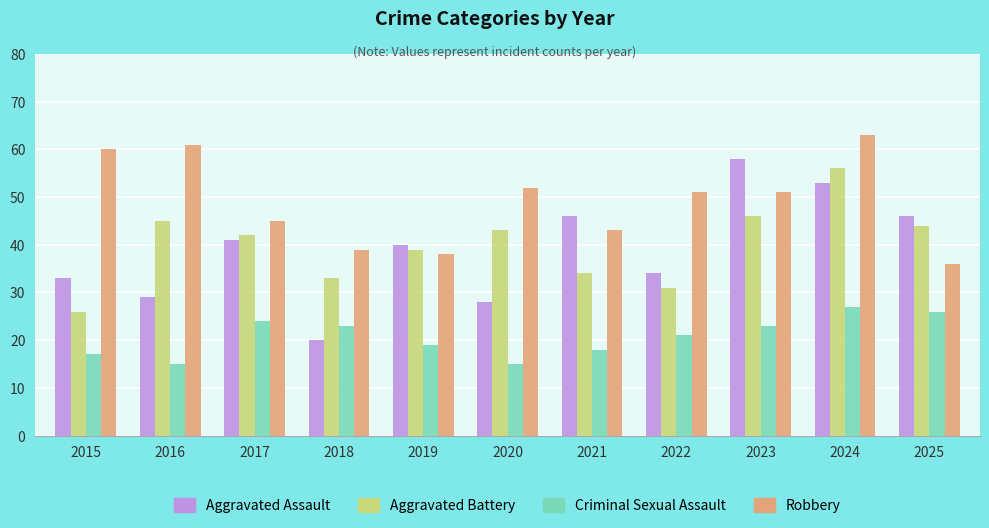

List the series in order of their peak value, highest first.

Robbery, Aggravated Assault, Aggravated Battery, Criminal Sexual Assault